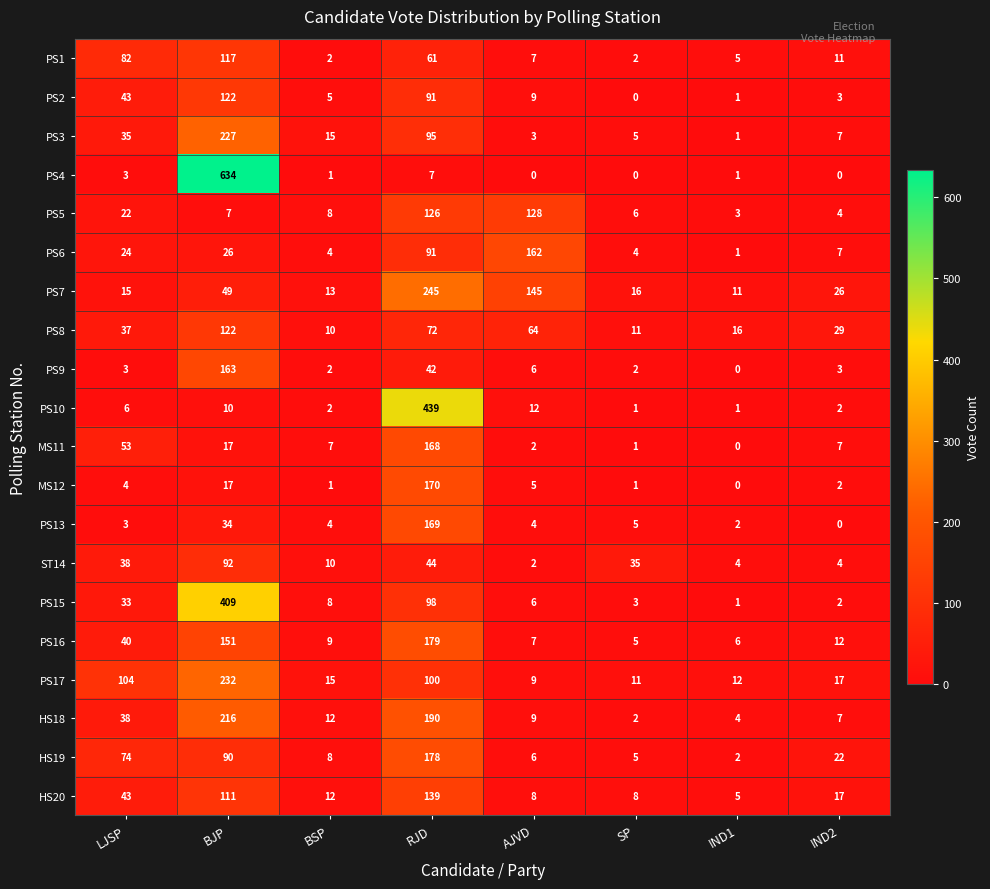

Which series changed the most between LJSP and IND2?

PS17